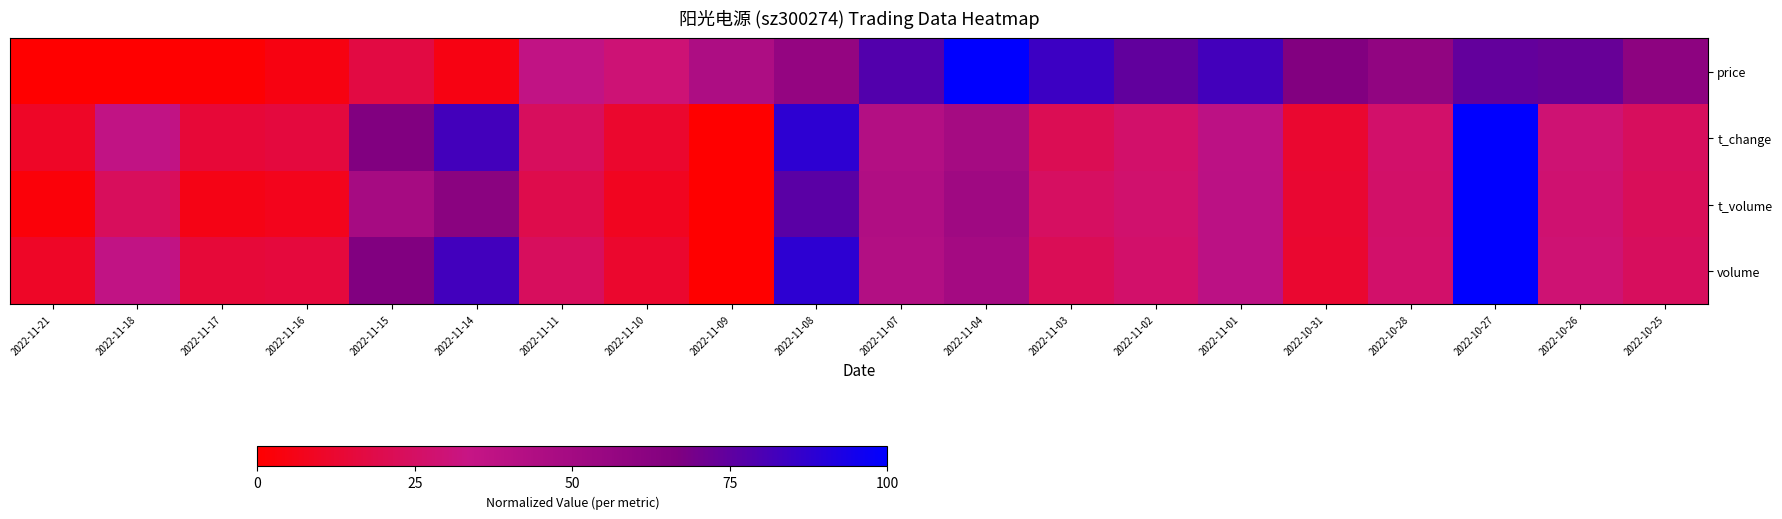

Count the number of data series in this chart.

4